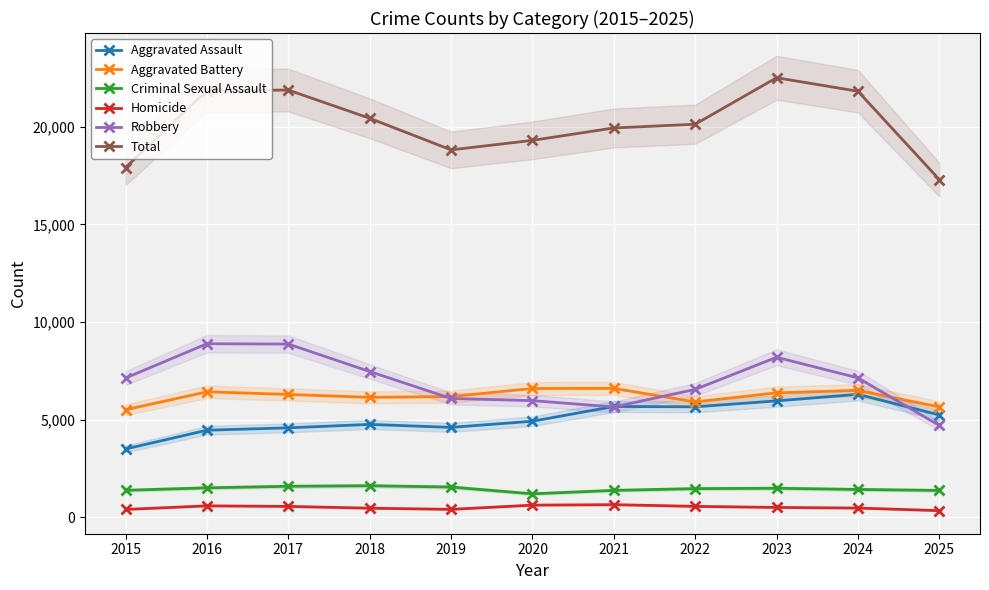

At which category does the chart reach its peak across all series?

2023